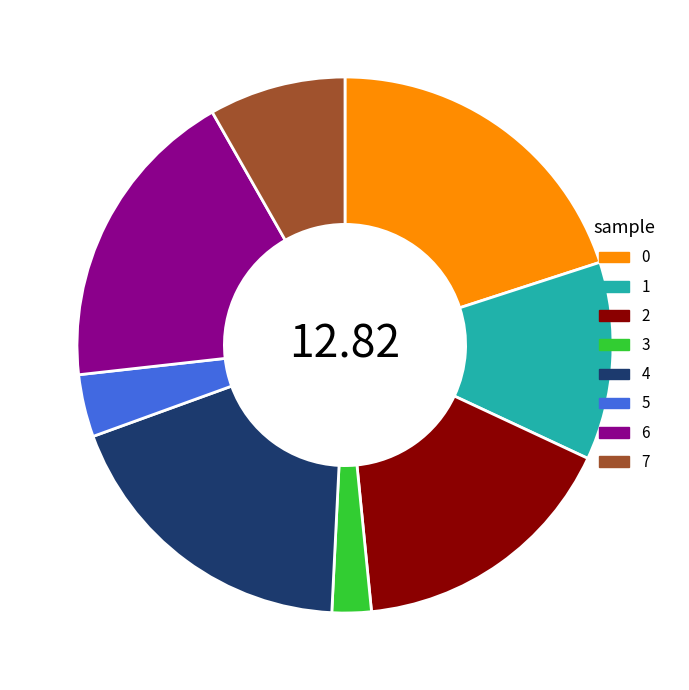

How many slices are in this pie chart?

8